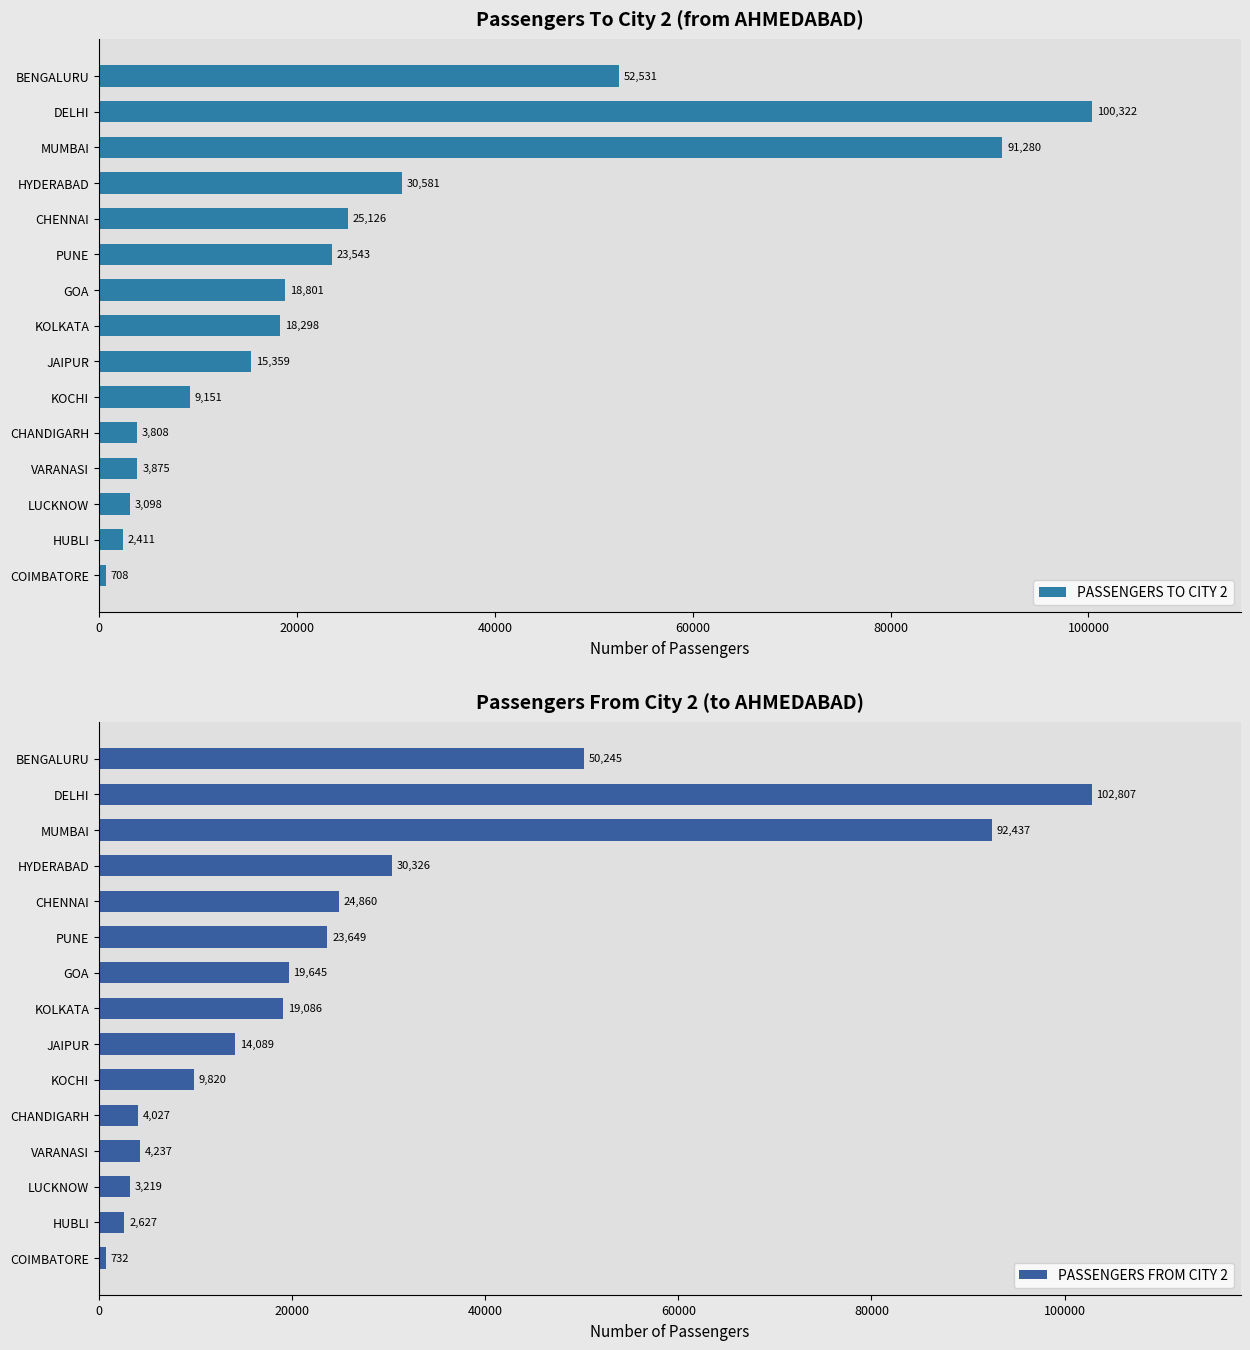

What is the sum of all PASSENGERS TO CITY 2 values?

398892